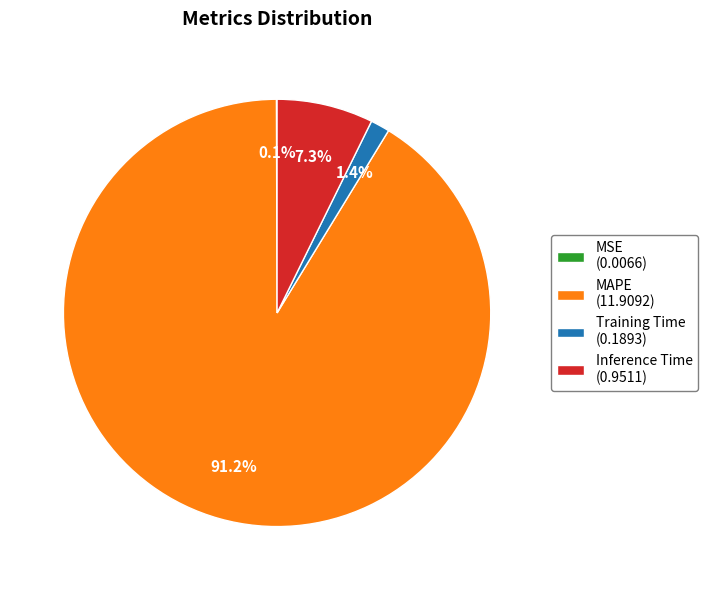

Does any single category account for the majority?

Yes